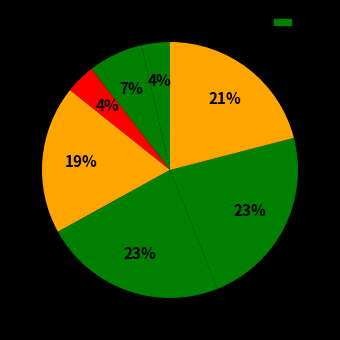

How many slices are in this pie chart?

7